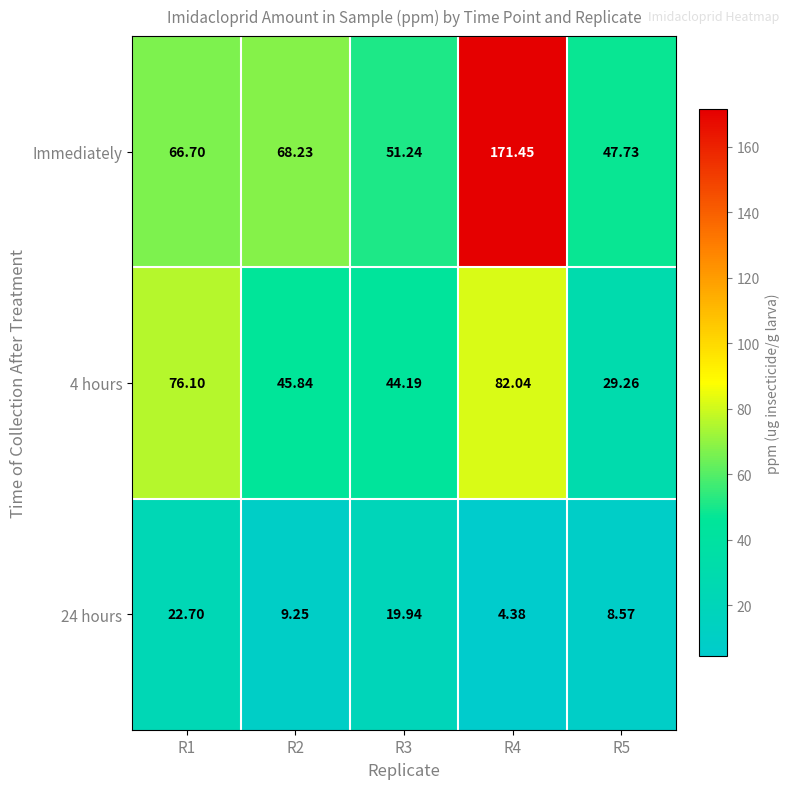

What is the smallest value displayed?

4.4